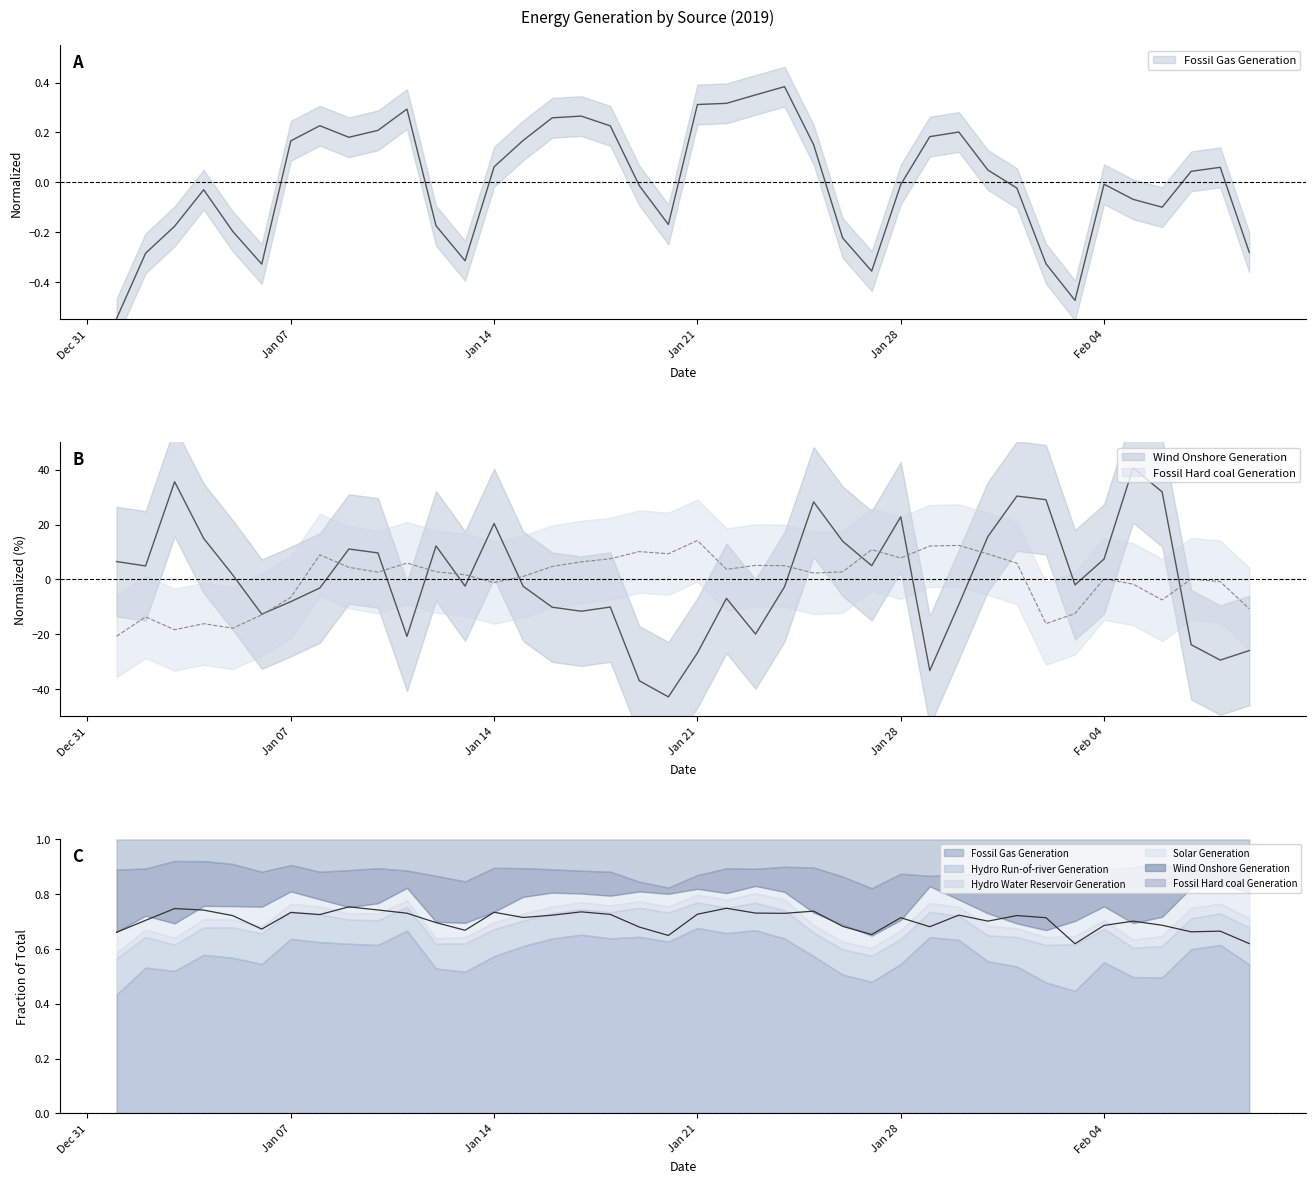

At which label is Fossil Gas Generation closest to 0?

Feb 04